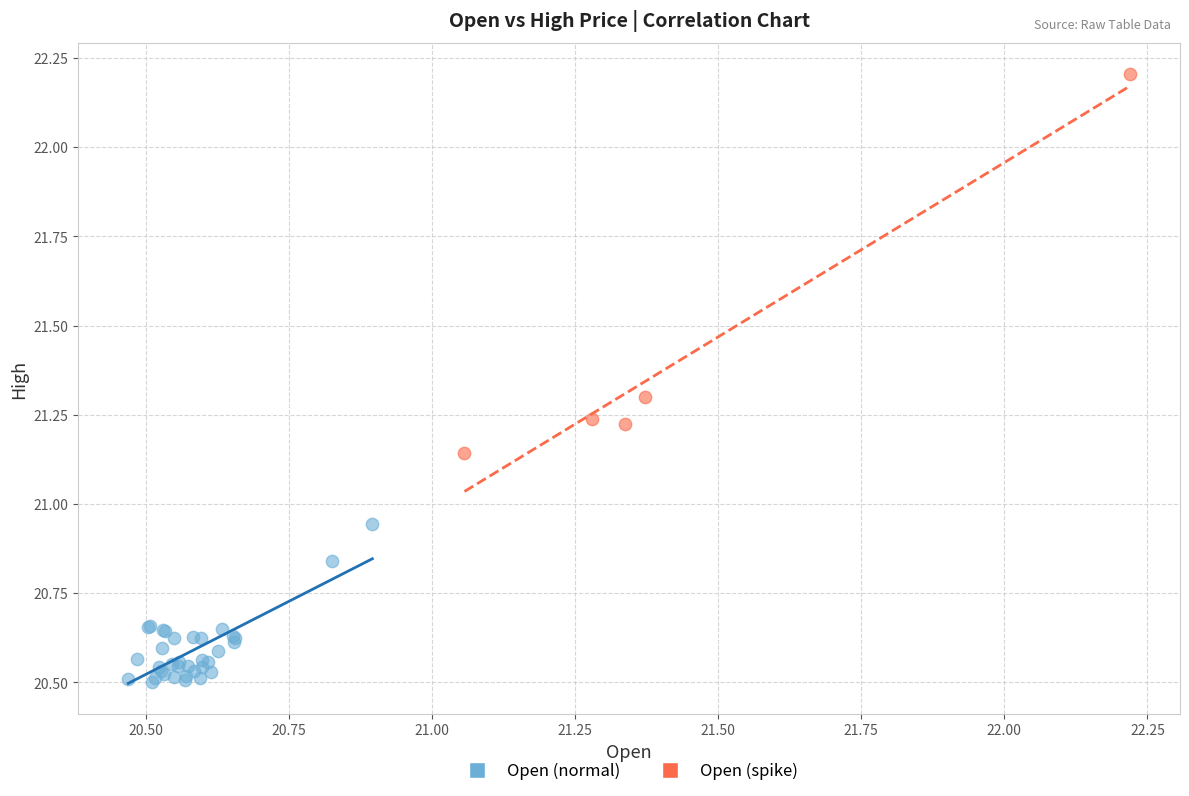

Which series contains the lowest Y value?

Open (normal)